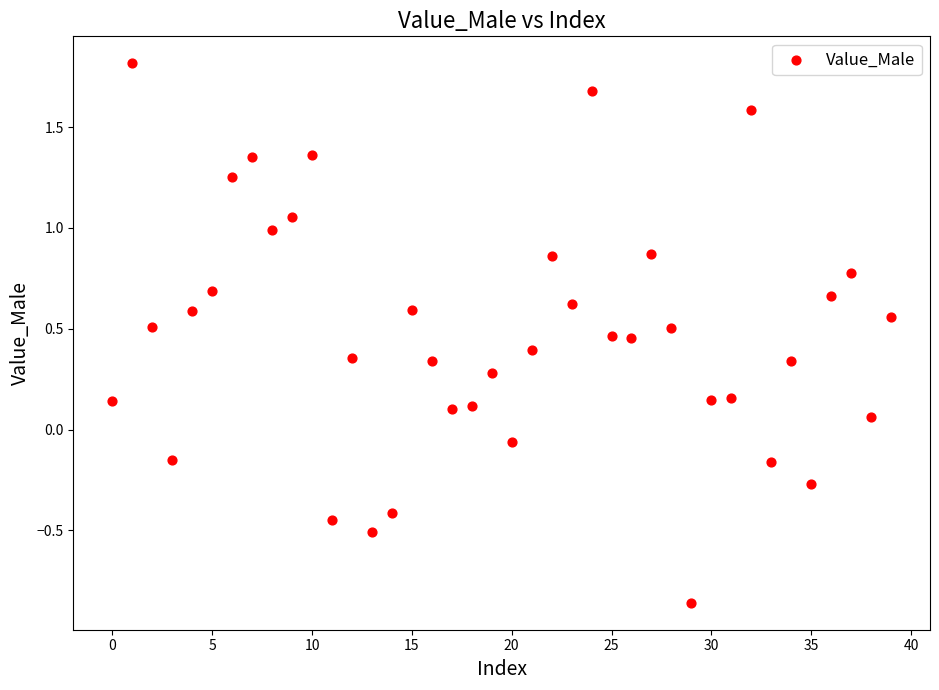

What is the range of Y values (max minus min)?

2.7